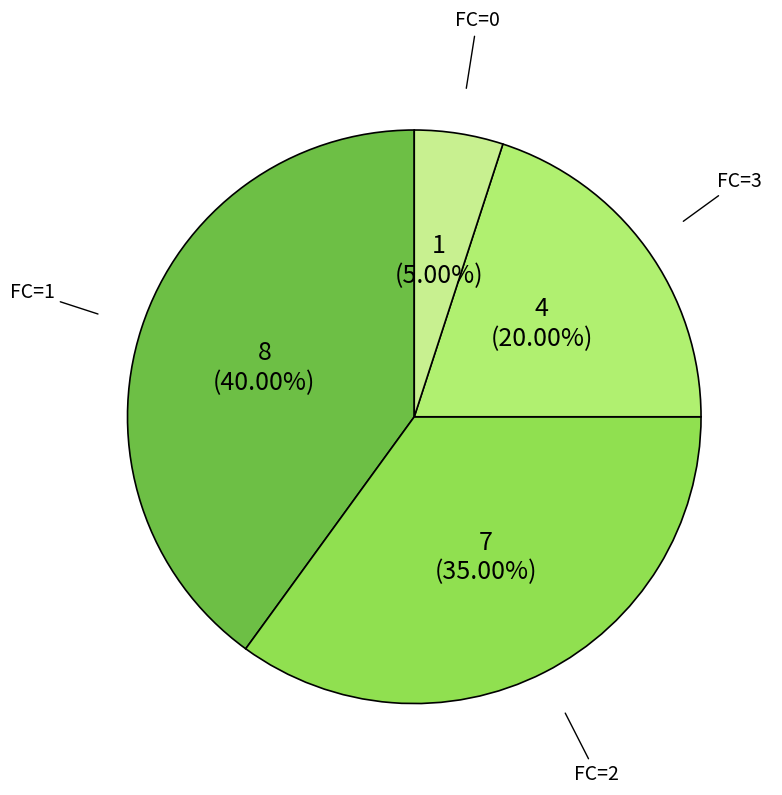

Is there a majority slice in this chart?

No